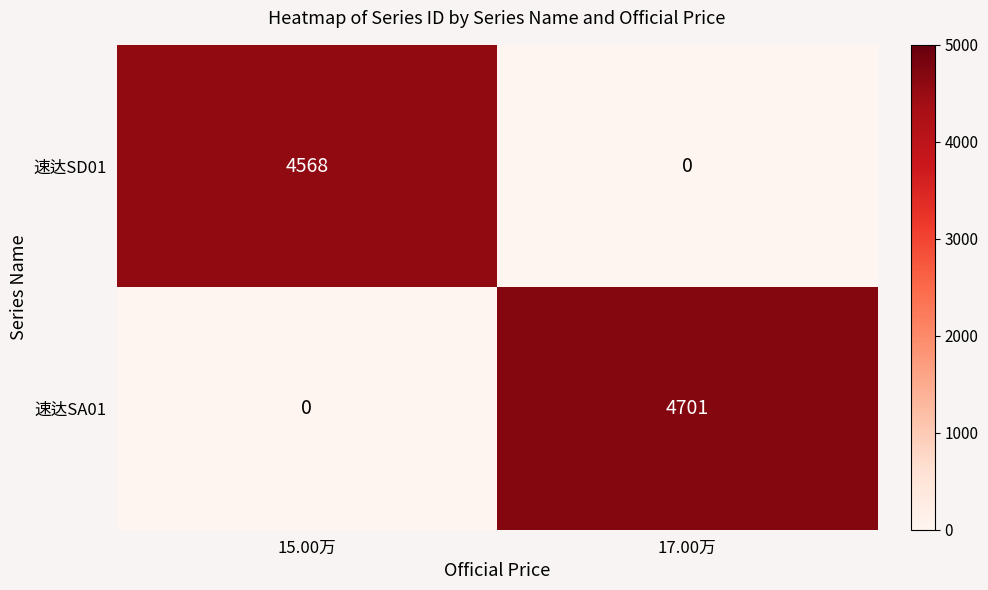

What is the sum of the 速达SD01 values at 17.00万 and 15.00万?

4568